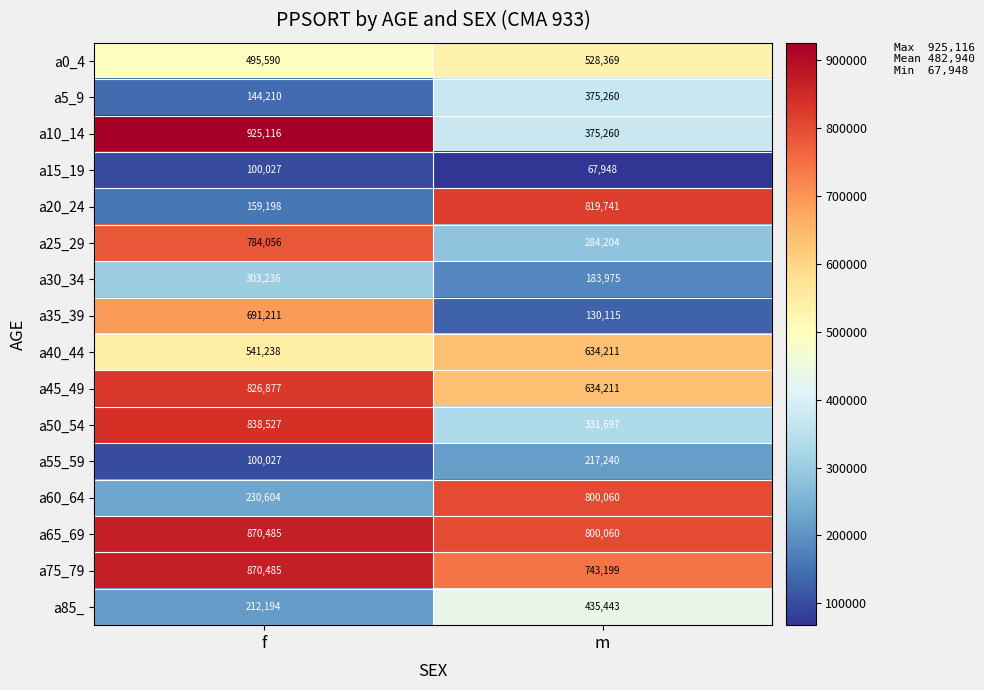

Which category has the lowest value across all series?

m